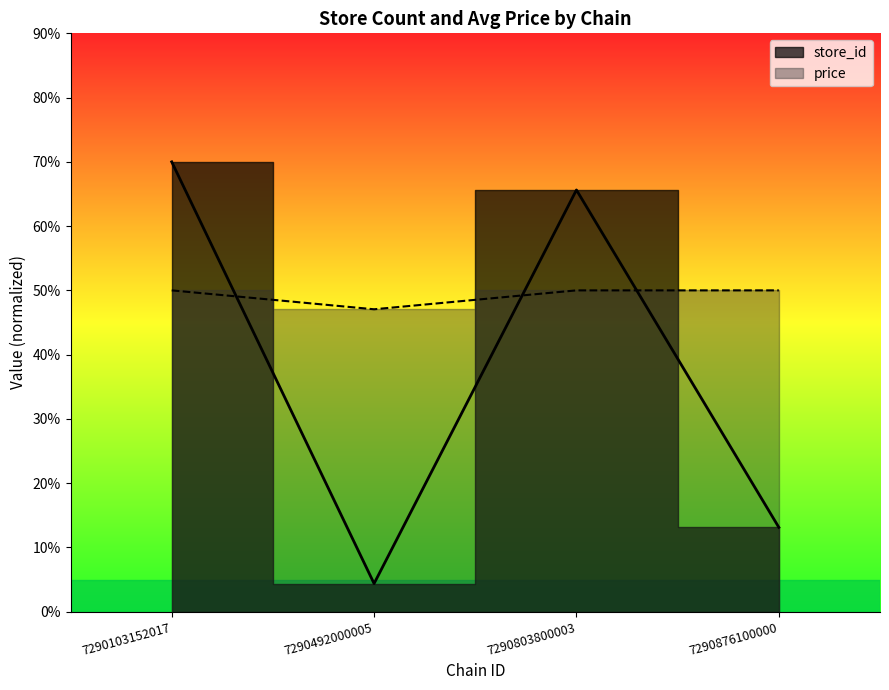

Between 7290492000005 and 7290803800003, which series saw the biggest shift?

store_id